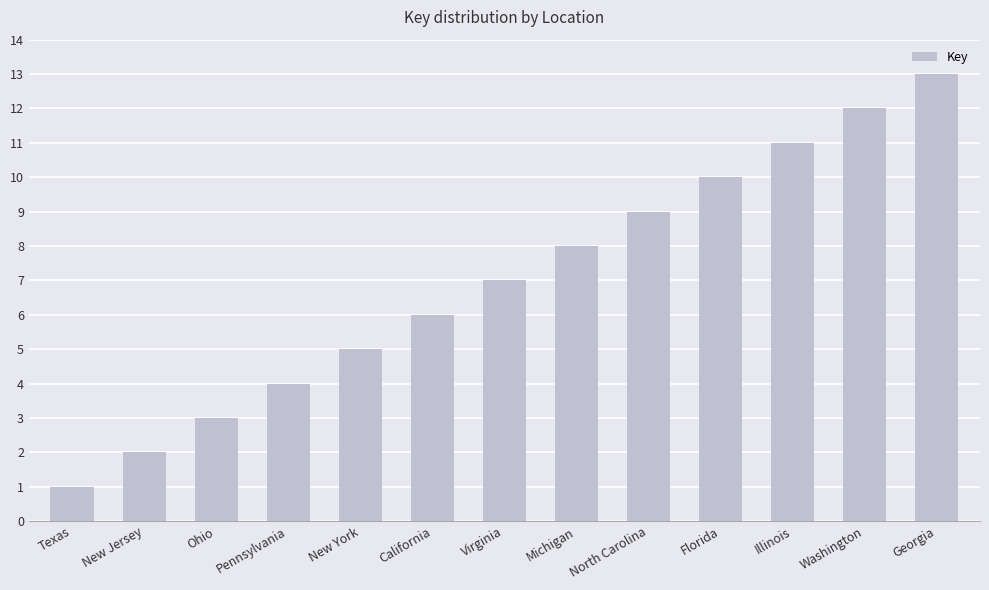

What is the label of the 12th bar from the left?

Washington